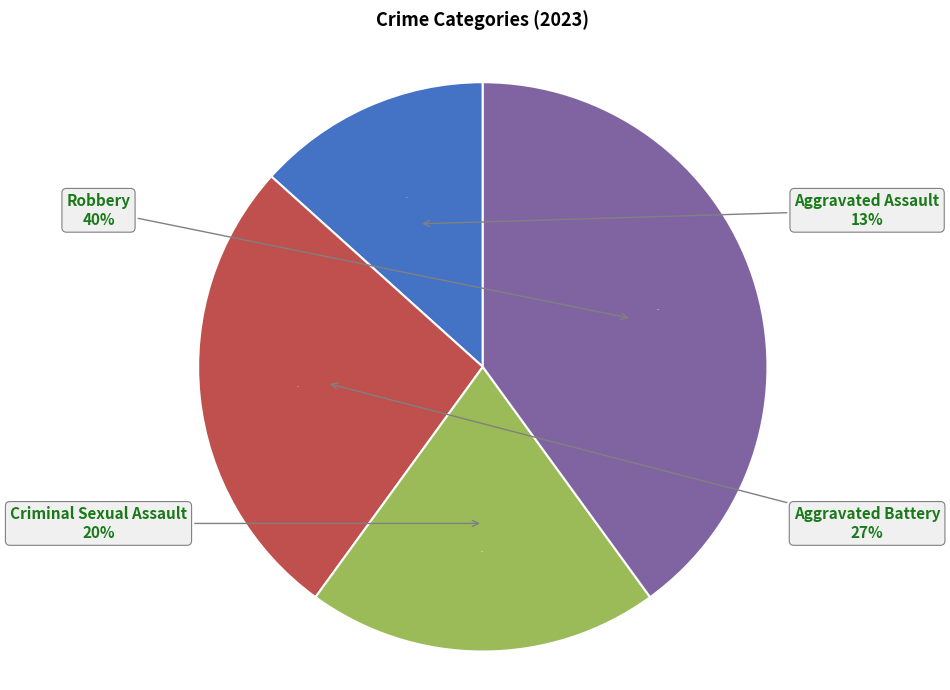

To the nearest percent, what is the difference between the largest and smallest slice percentages?

27%